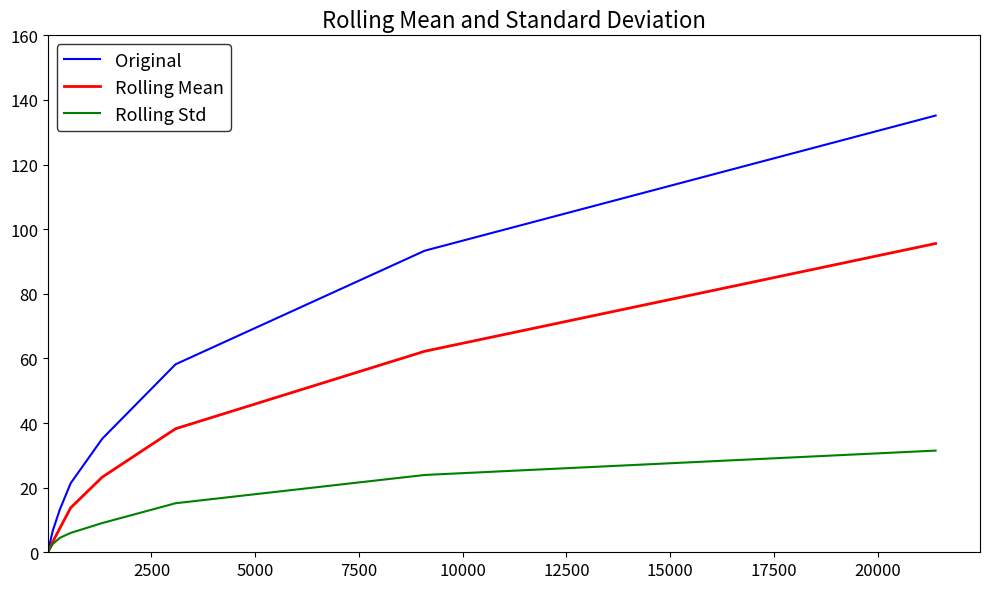

What is the difference between the maximum and minimum values in the Rolling Mean series?

95.5